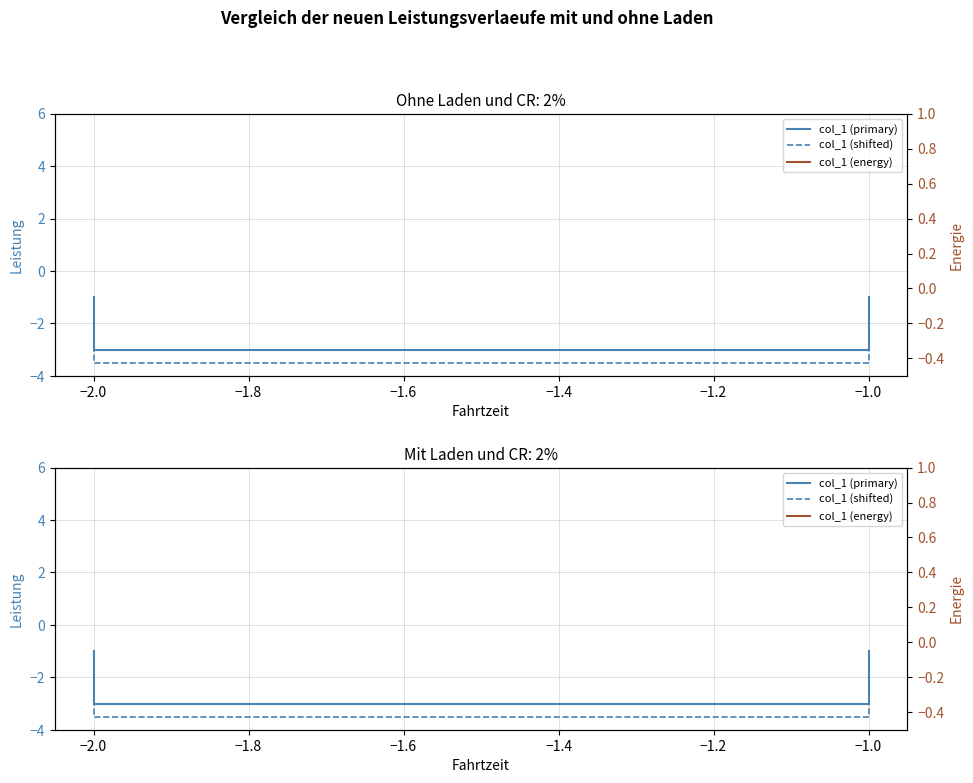

How many col_1 (energy) values are between -1 and 0?

2